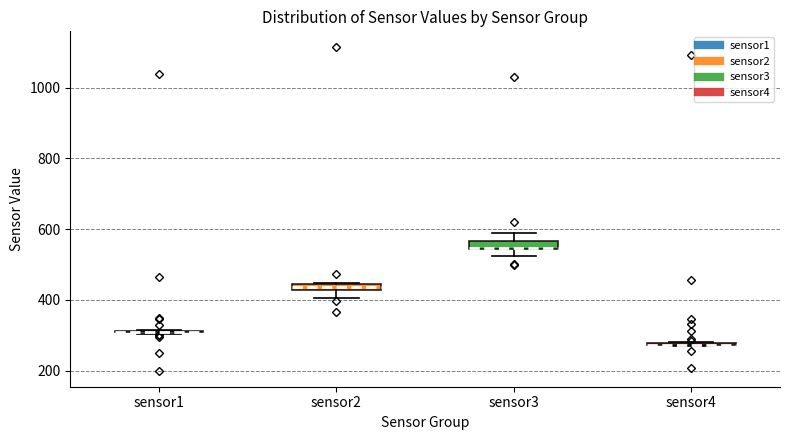

Where is the upper edge of the box for sensor3 on the y-axis? The values are not printed on the chart, so give them approximately, as read against the axis.

560